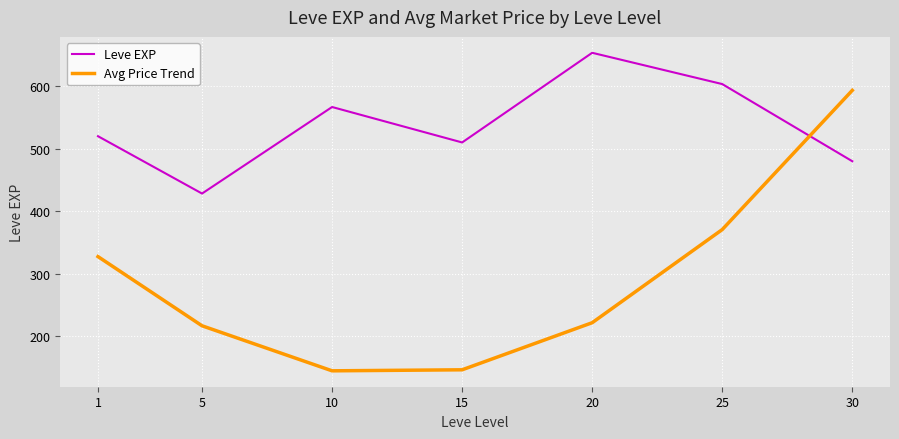

What are all the series names shown in the legend?

Leve EXP, Avg Price Trend